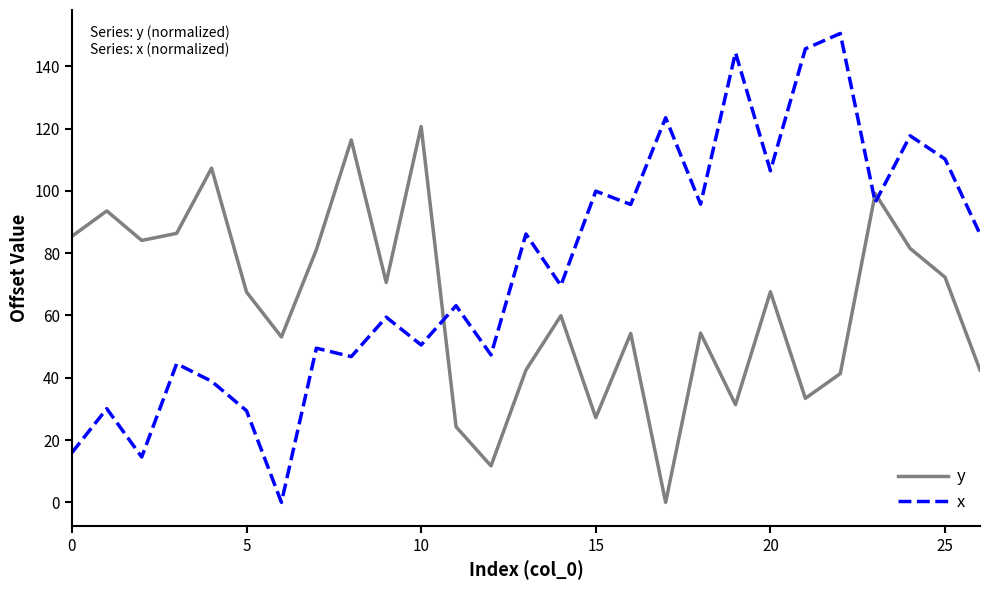

Which series has the largest total across all categories?

x